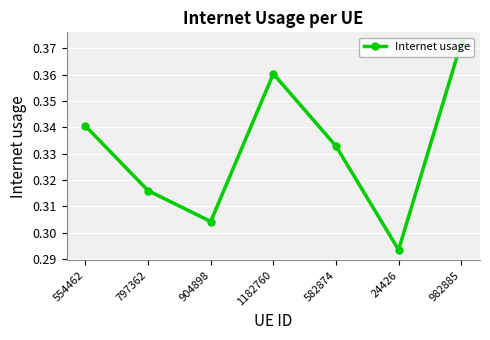

List the labels in order of value, smallest first.

24426, 904898, 797362, 582874, 554462, 1182760, 982885